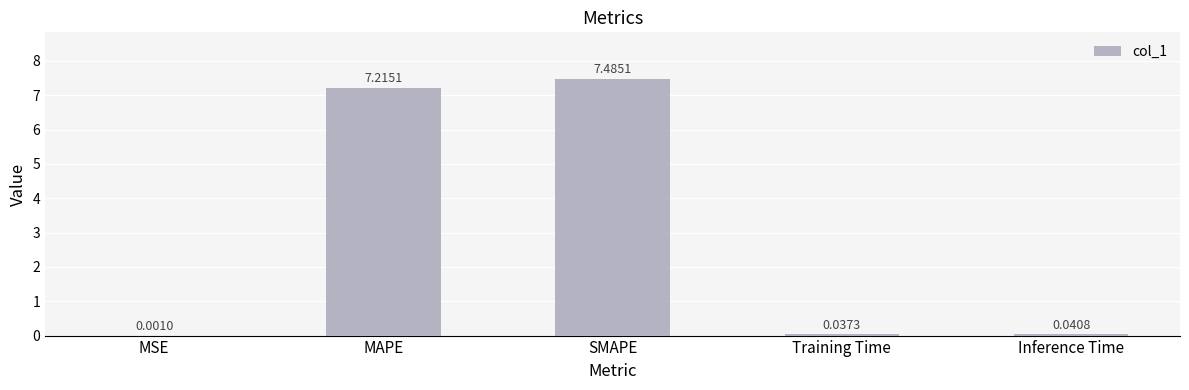

What is the sum of all values?

14.8